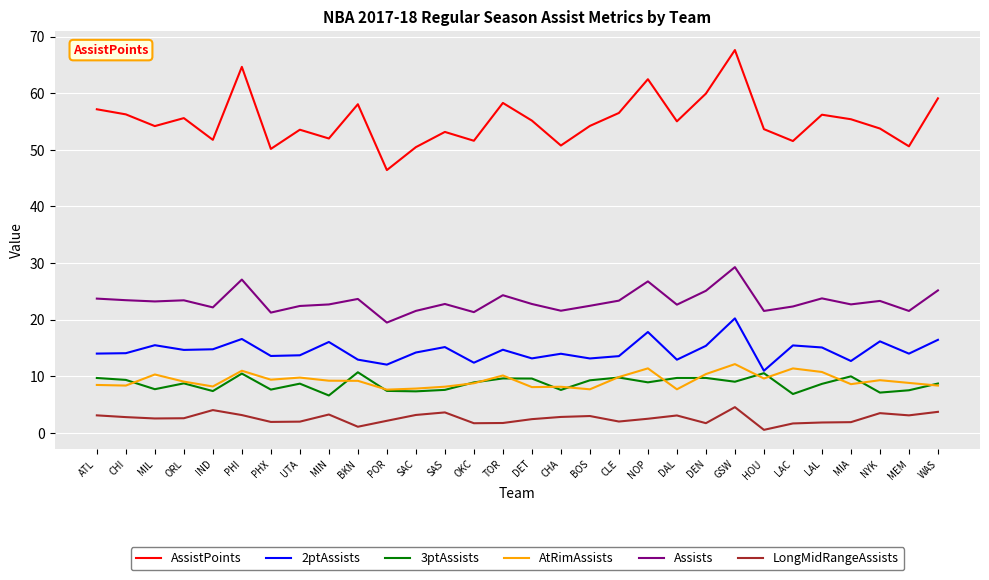

What is the approximate value of AssistPoints at UTA?

53.6